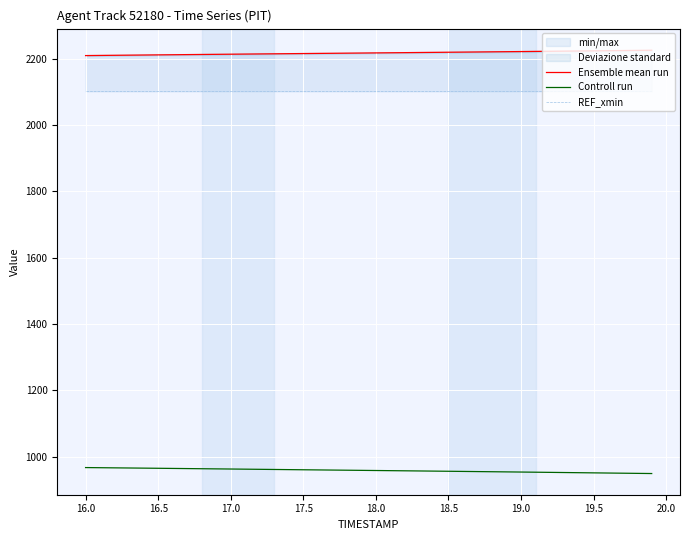

Reading right to left, what are all the values shown in this chart?

Ensemble mean run: 2226.4	2225.9	2225.5	2225.1	2224.6	2224.2	2223.7	2223.3	2222.9	2222.4	2222.0	2221.6	2221.2	2220.8	2220.4	2220.0	2219.6	2219.2	2218.8	2218.4	2218.0	2217.6	2217.2	2216.8	2216.4	2216.0	2215.6	2215.2	2214.8	2214.4	2214.0	2213.6	2213.2	2212.8	2212.4	2212.0	2211.6	2211.2	2210.7	2210.3
Controll run: 948.6	949.1	949.6	950.1	950.6	951.1	951.6	952.1	952.6	953.1	953.5	954.0	954.5	954.9	955.4	955.9	956.3	956.8	957.3	957.7	958.2	958.6	959.1	959.5	959.9	960.4	960.8	961.3	961.7	962.2	962.6	963.1	963.5	964.0	964.4	964.9	965.3	965.7	966.2	966.6
REF_xmin: 2102.4	2102.4	2102.4	2102.4	2102.4	2102.4	2102.4	2102.4	2102.4	2102.4	2102.4	2102.4	2102.4	2102.4	2102.4	2102.4	2102.4	2102.4	2102.4	2102.4	2102.4	2102.4	2102.4	2102.4	2102.4	2102.4	2102.4	2102.4	2102.4	2102.4	2102.4	2102.4	2102.4	2102.4	2102.4	2102.4	2102.4	2102.4	2102.4	2102.4